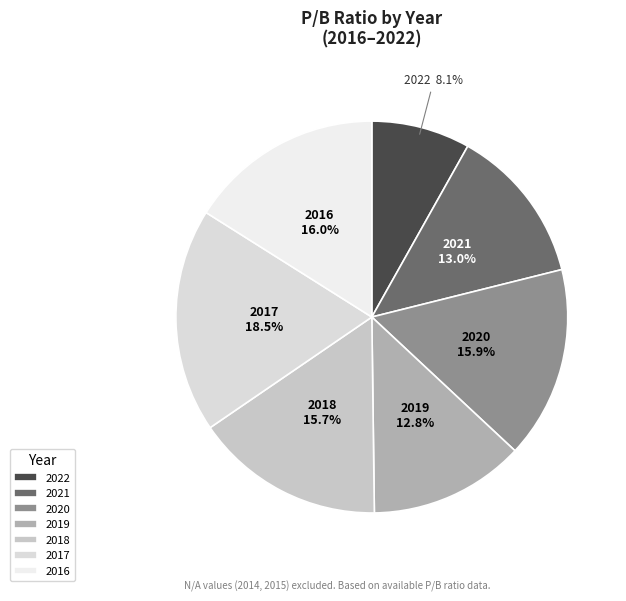

Is there any slice that represents more than half of the pie?

No